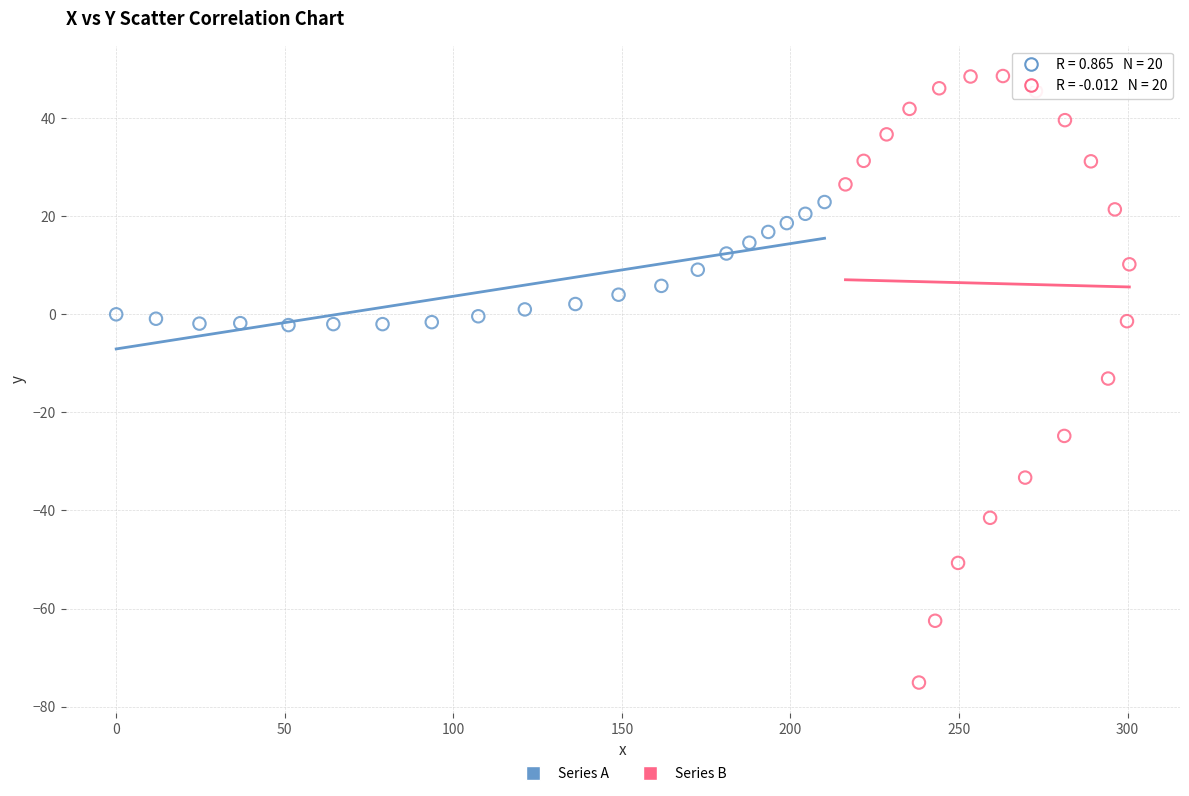

Which series contains the highest Y value?

Series B